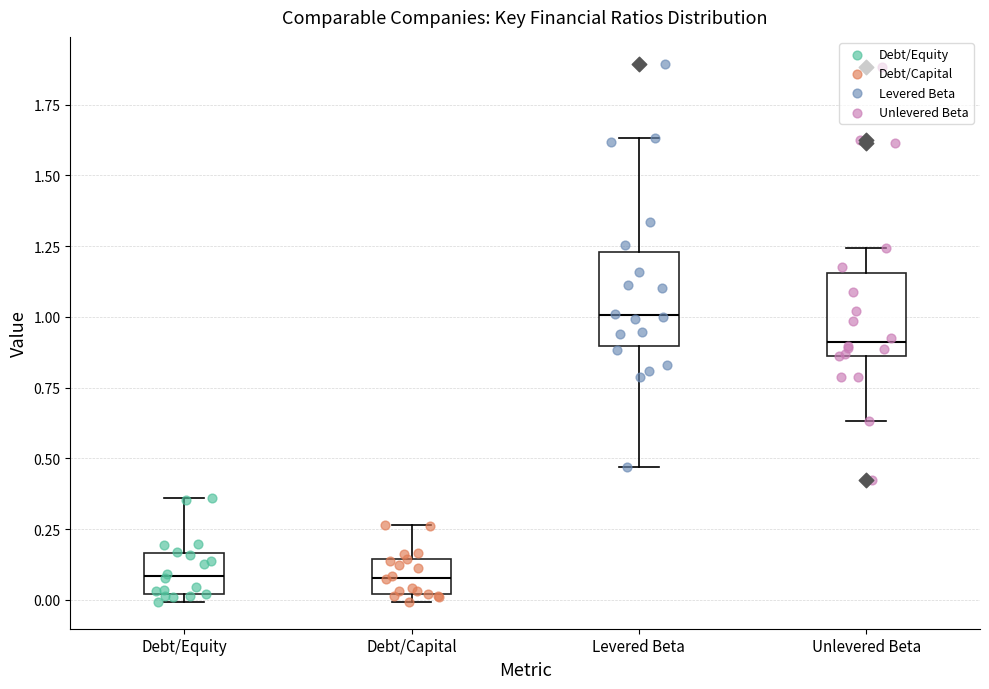

Where is the upper edge of the box for Levered Beta on the y-axis? The values are not printed on the chart, so give them approximately, as read against the axis.

1.25